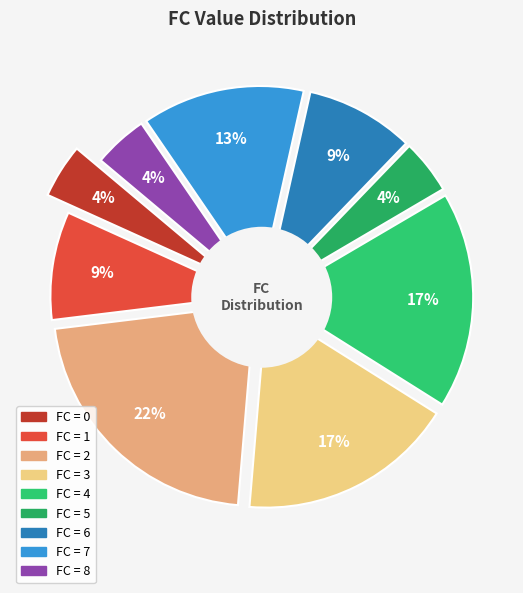

Does 7 represent more than half of the total?

No